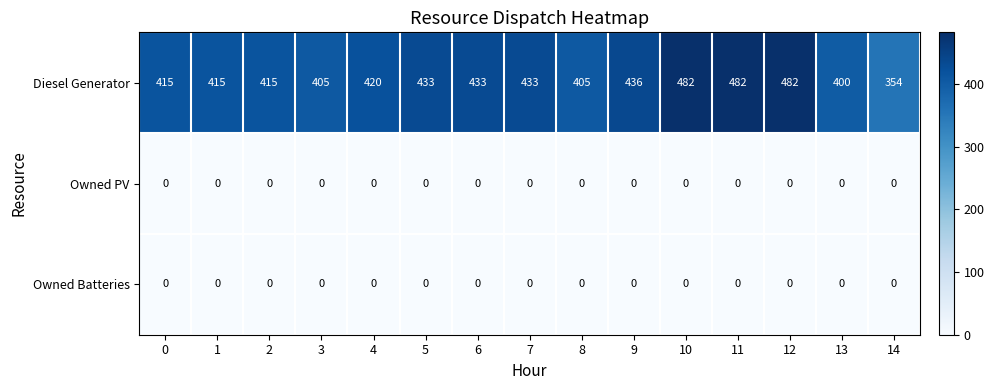

Which series has the largest total across all categories?

Diesel Generator